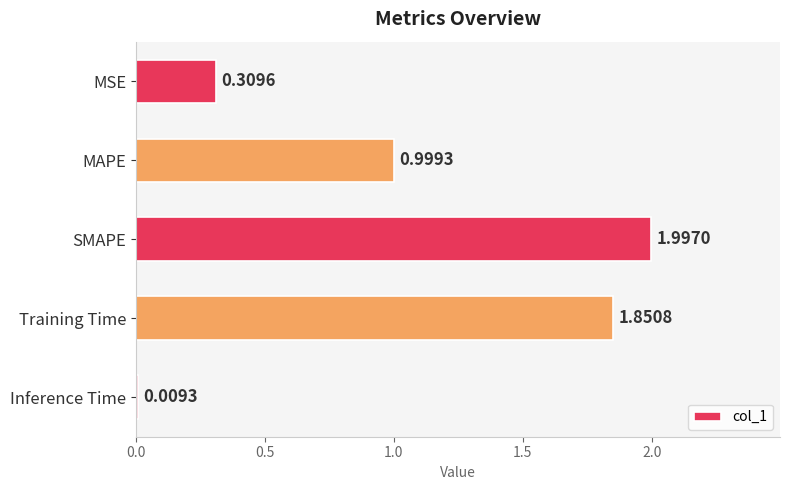

What is the difference between the values at MAPE and SMAPE?

1.0